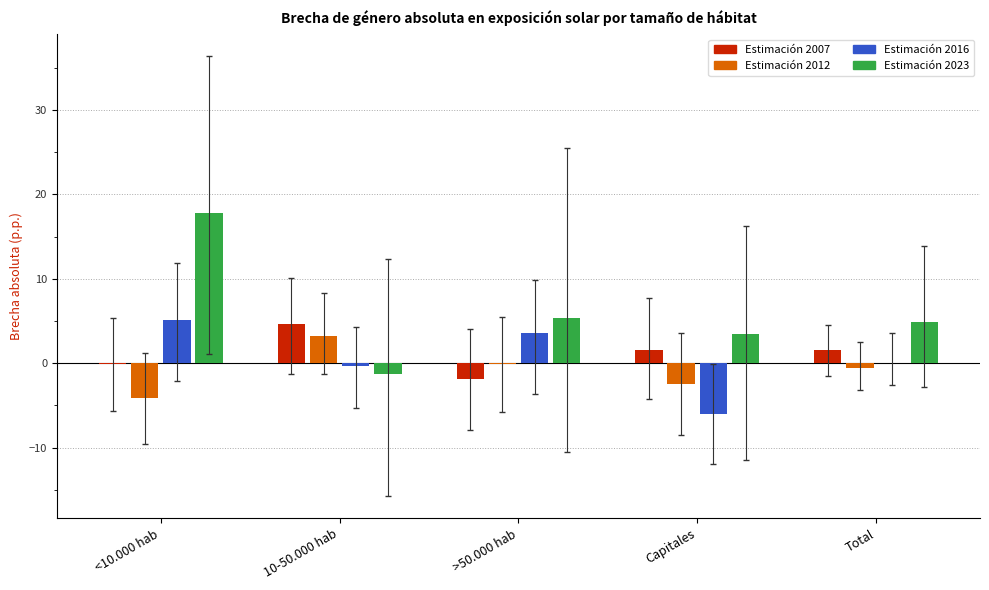

What is the sum of all Estimación 2012 values?

-4.1